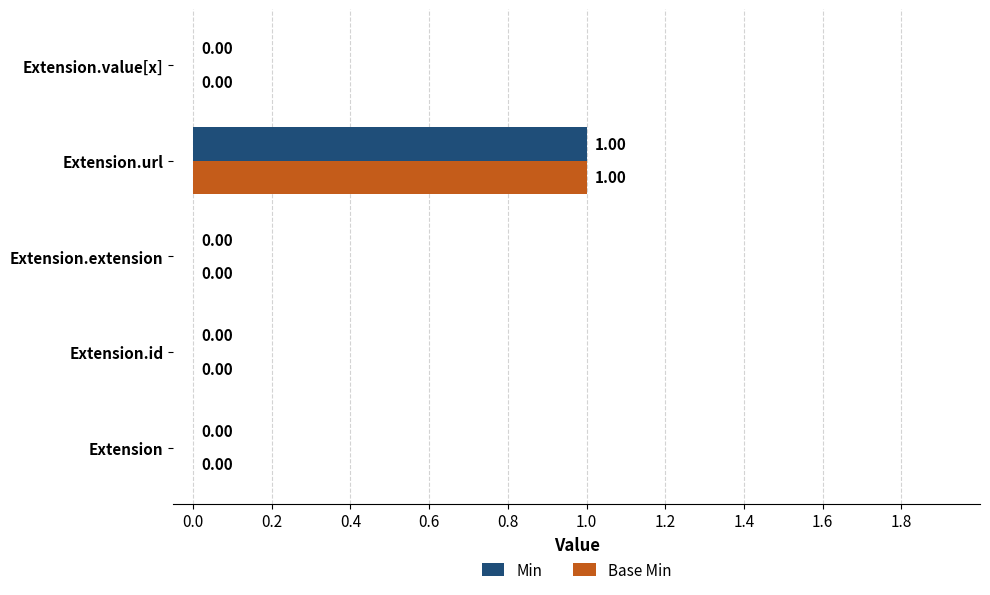

What are all the series names shown in the legend?

Min, Base Min